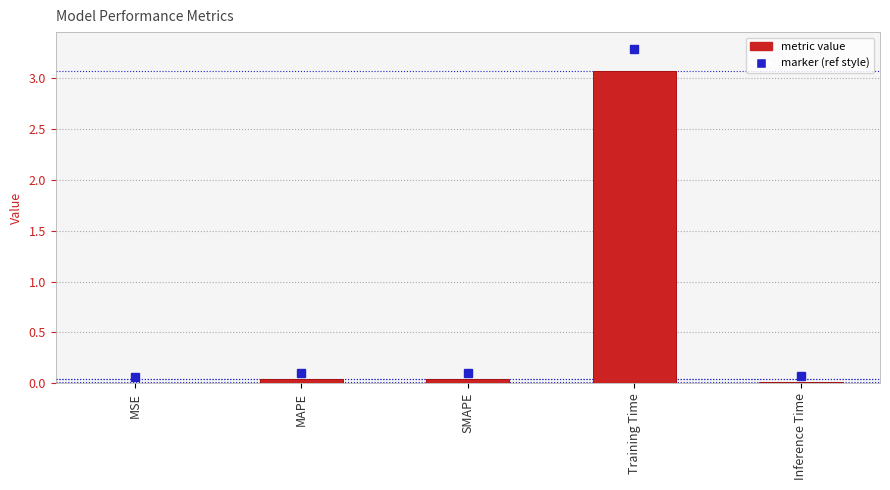

Count the number of data series in this chart.

1